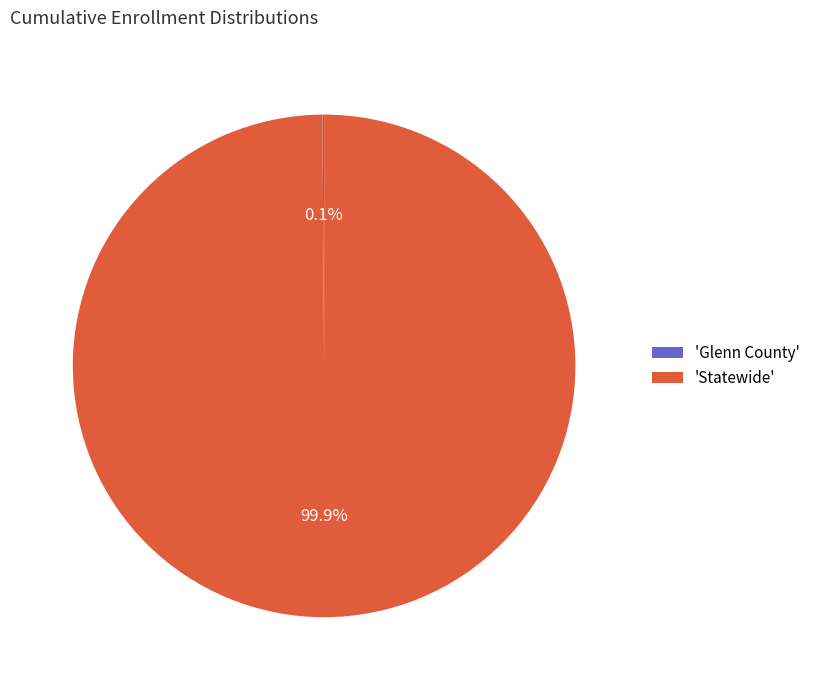

Which slice represents more than half of the pie?

'Statewide'